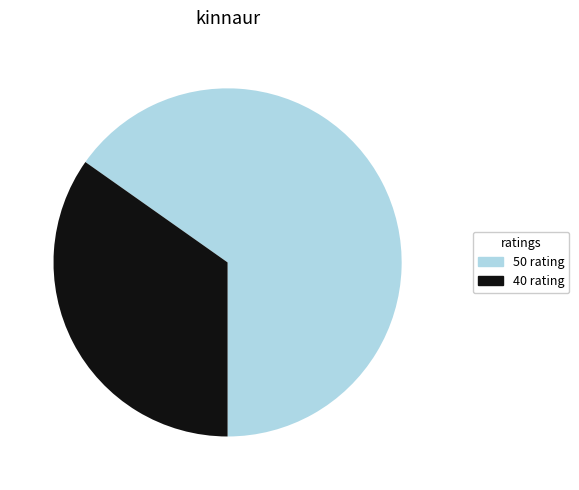

Rank the categories by value from highest to lowest.

50 rating, 40 rating